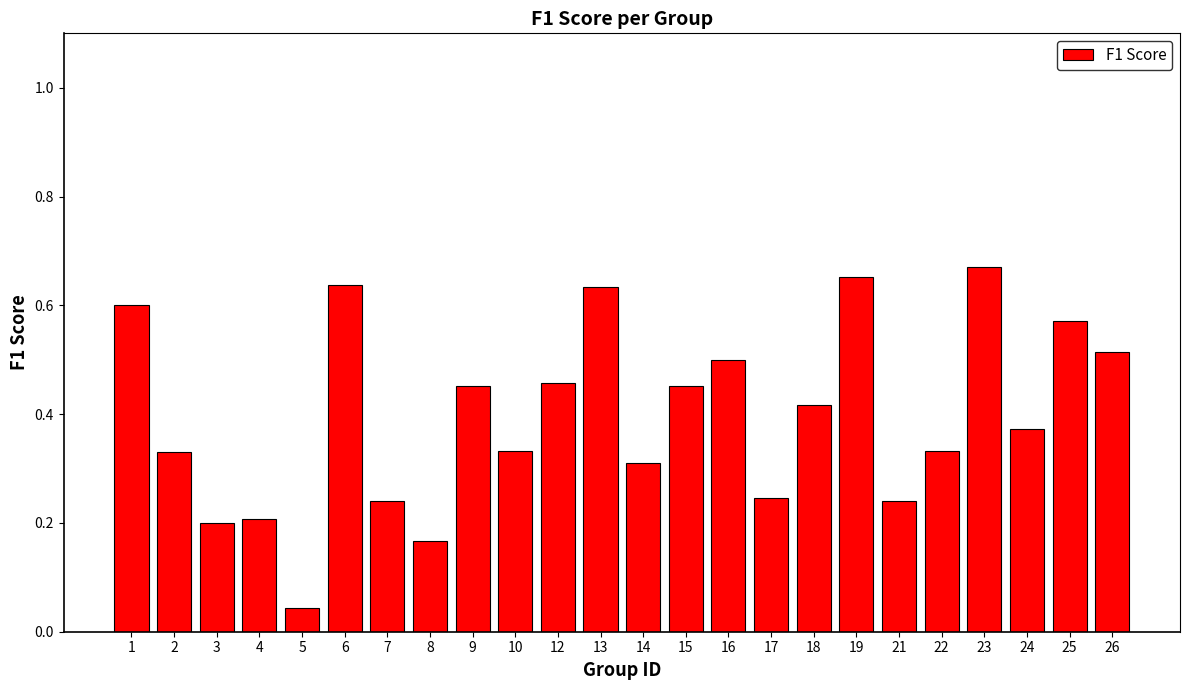

What is the sum of all values?

9.6